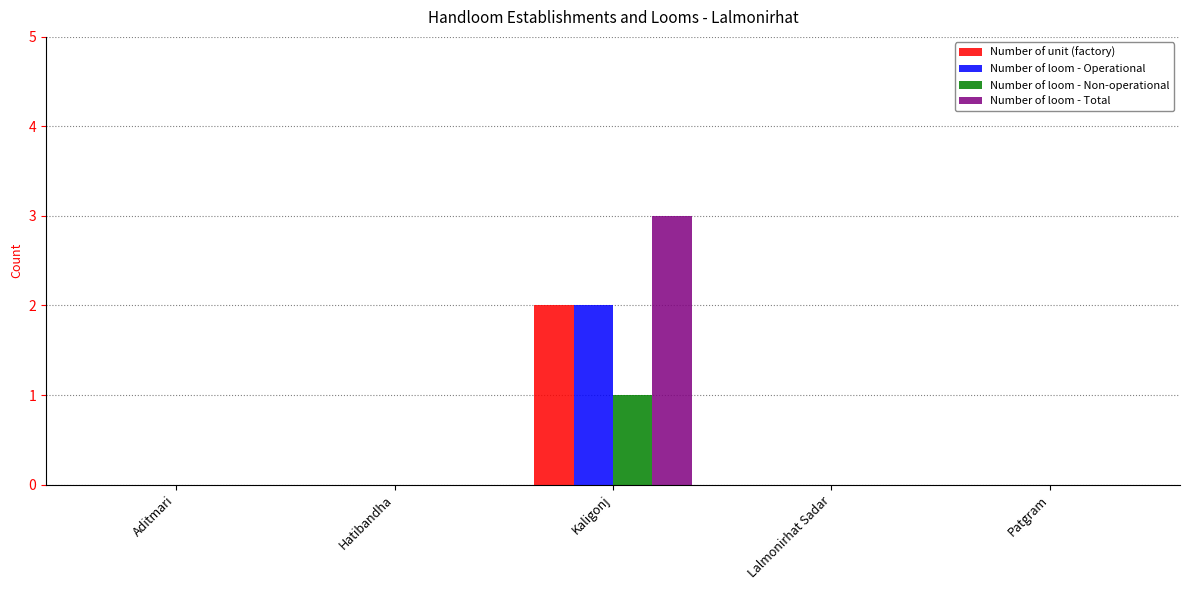

Count the number of data series in this chart.

4